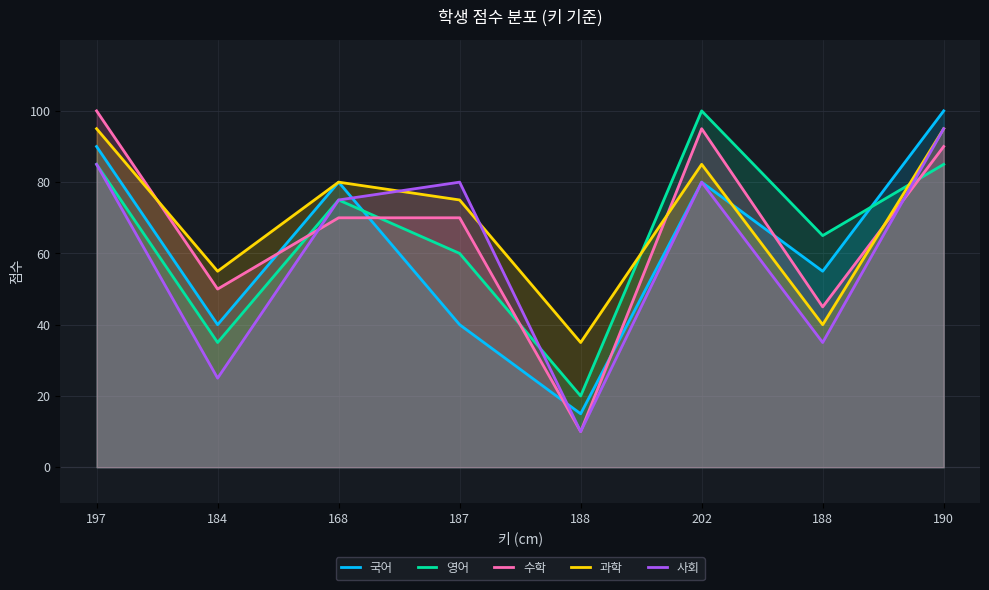

What is the label of the 5th point from the right?

187